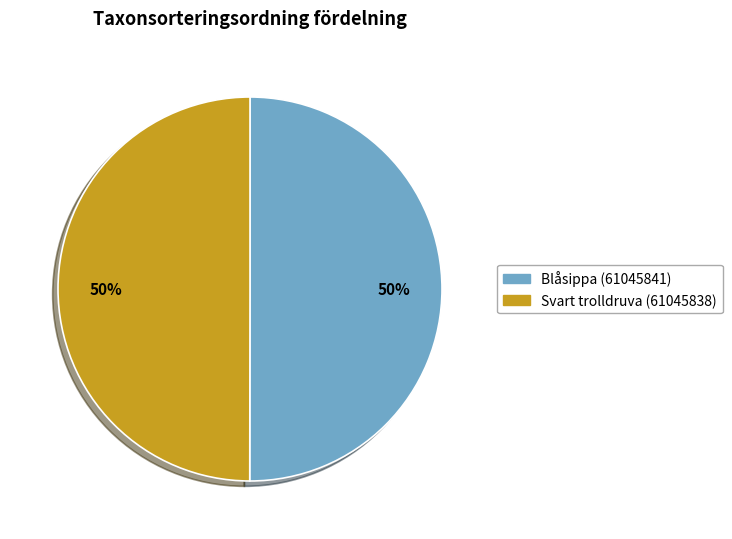

Combined, do Svart trolldruva (61045838) and Blåsippa (61045841) account for over 50%?

Yes